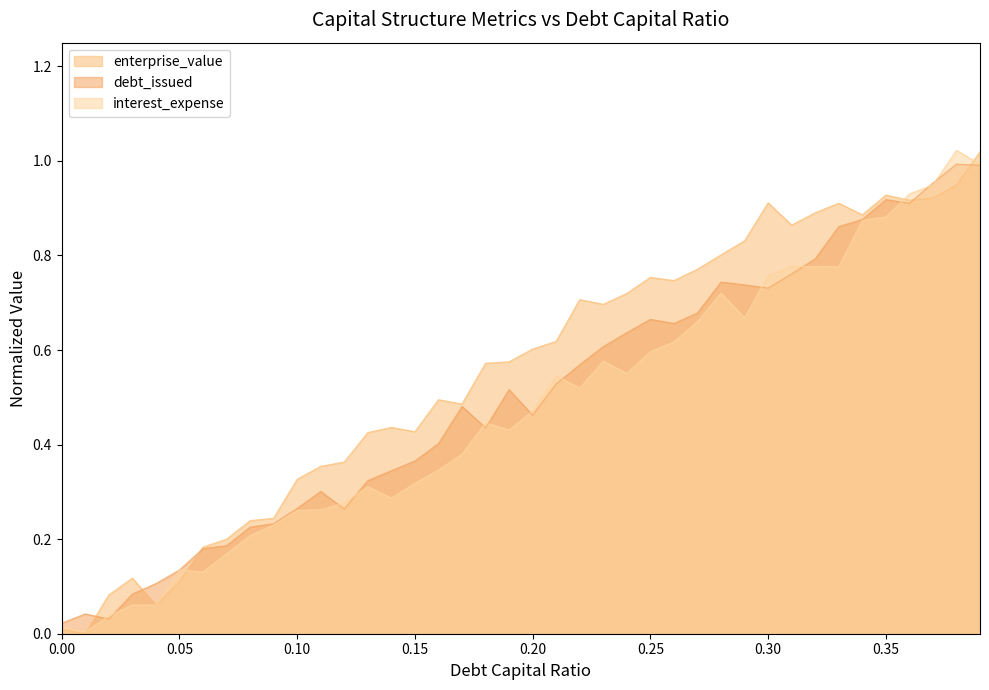

Between which two adjacent categories do debt_capital and debt_issued first intersect?

0.01 and 0.02